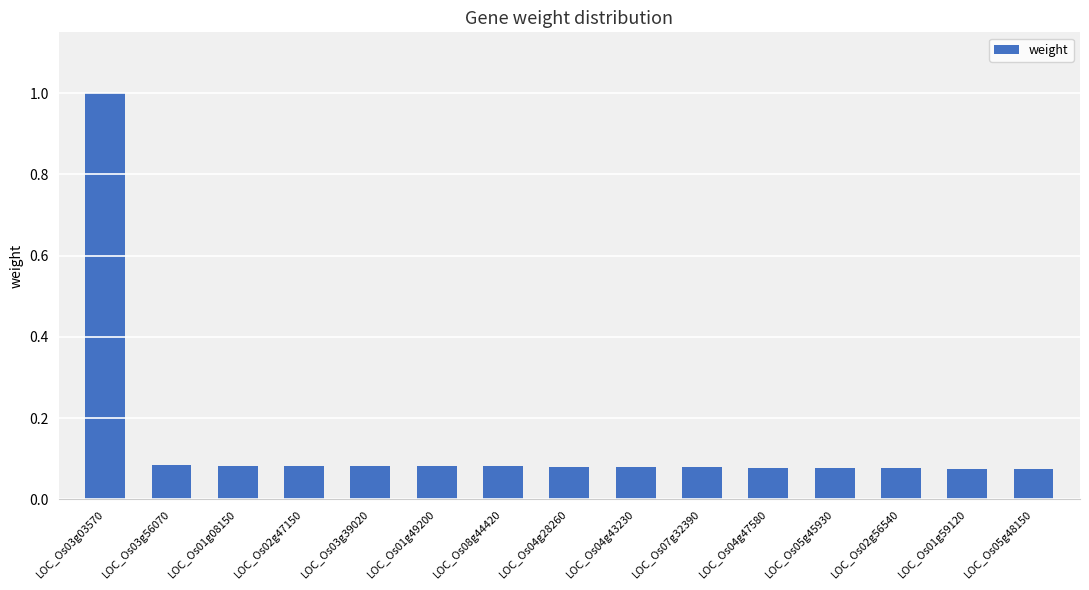

How many series are shown in this chart?

1